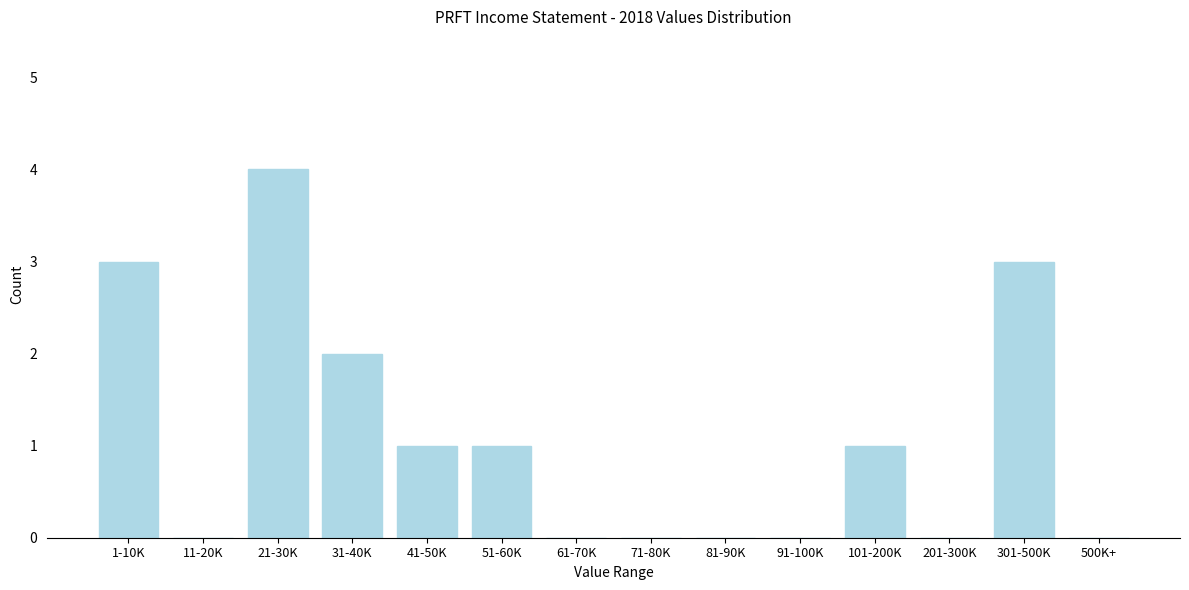

Reading left to right, extract all data points from this chart.

1-10K=3	11-20K=0	21-30K=4	31-40K=2	41-50K=1	51-60K=1	61-70K=0	71-80K=0	81-90K=0	91-100K=0	101-200K=1	201-300K=0	301-500K=3	500K+=0